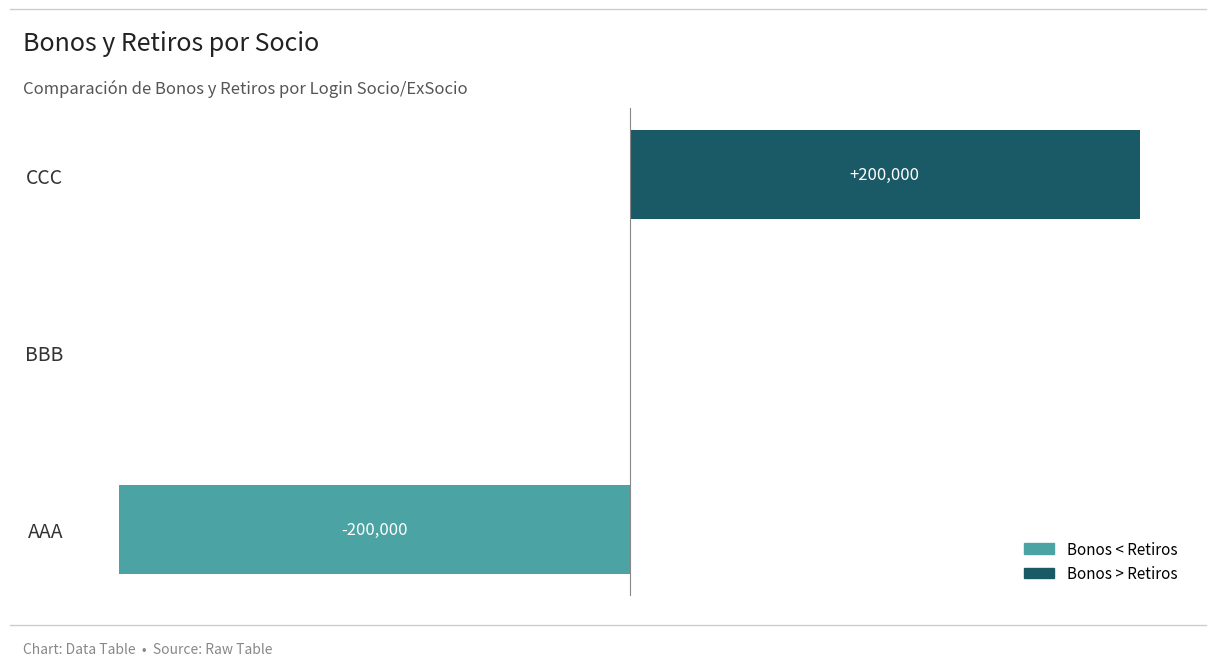

At which label is the value closest to 0?

BBB